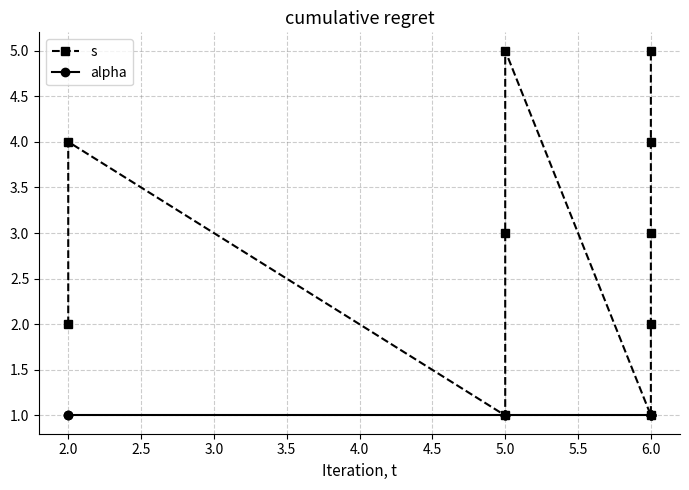

Between 4.5 and 5.5, which series saw the biggest shift?

s